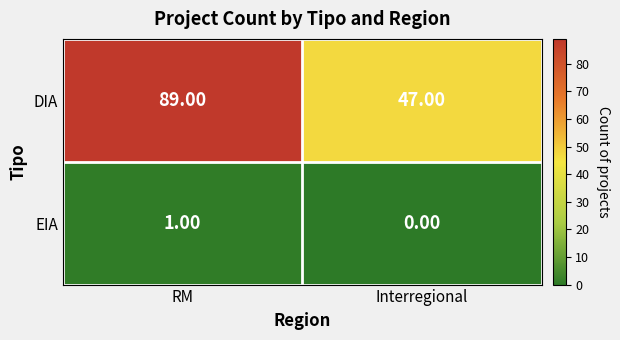

What is the sum of all DIA values?

136